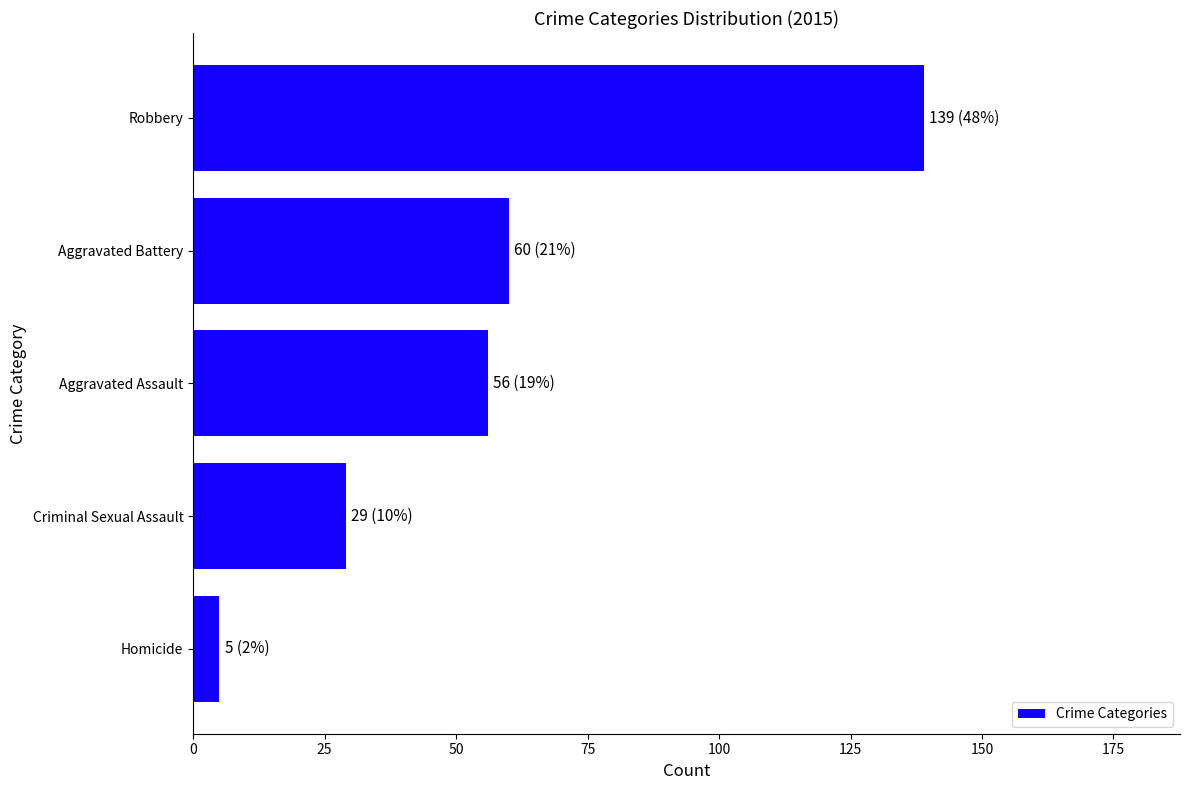

Count the number of data series in this chart.

1